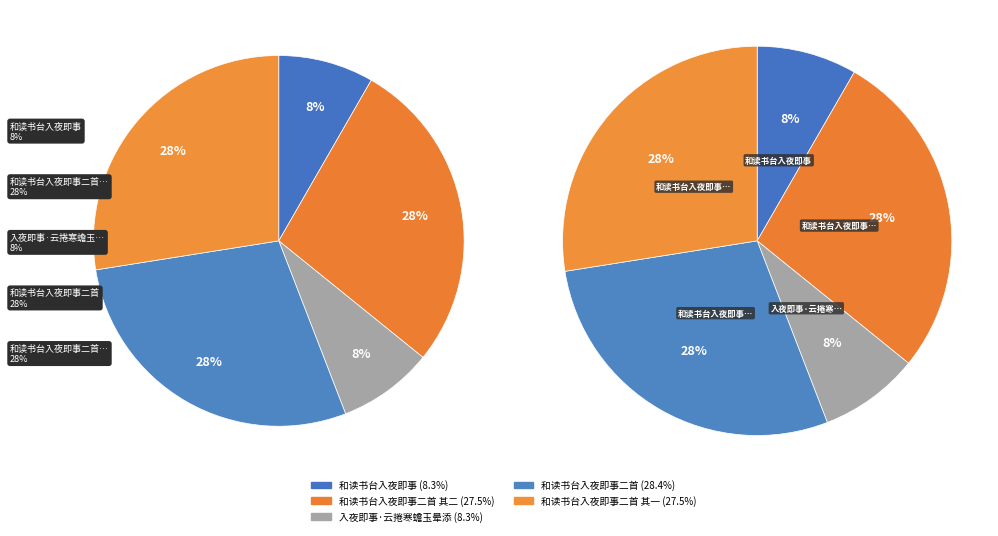

Is it true that 和读书台入夜即事二首 is 28% of the pie?

True